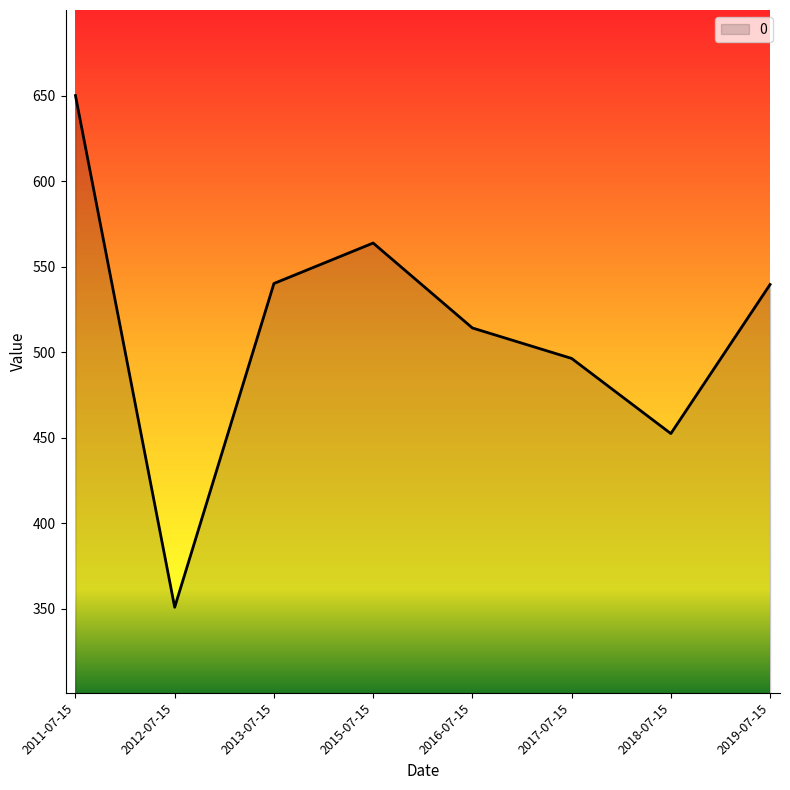

At which category does the chart reach its peak across all series?

2011-07-15